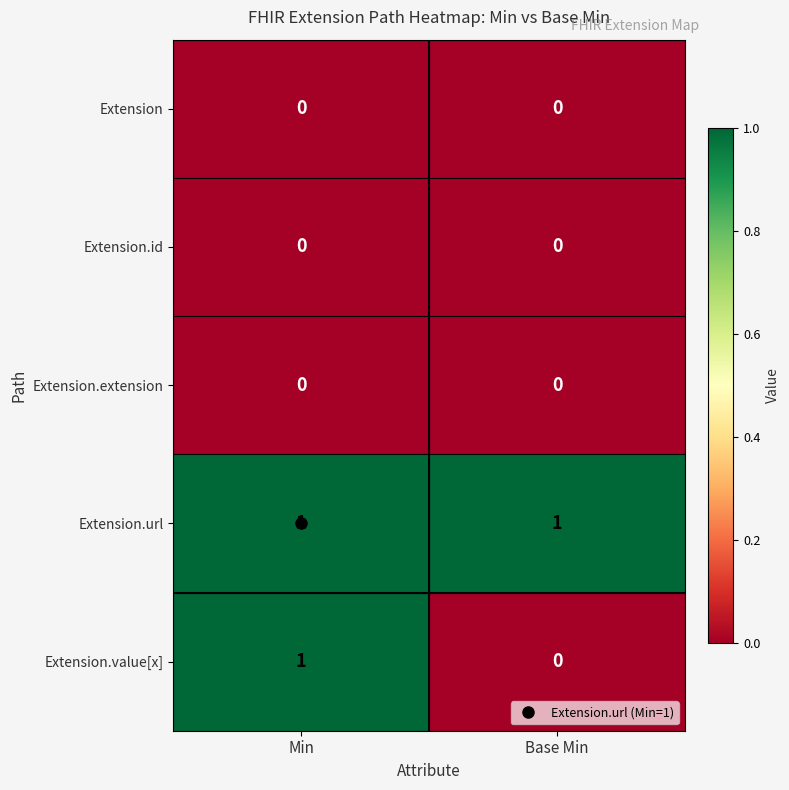

At which category is the sum across all series the highest?

Min